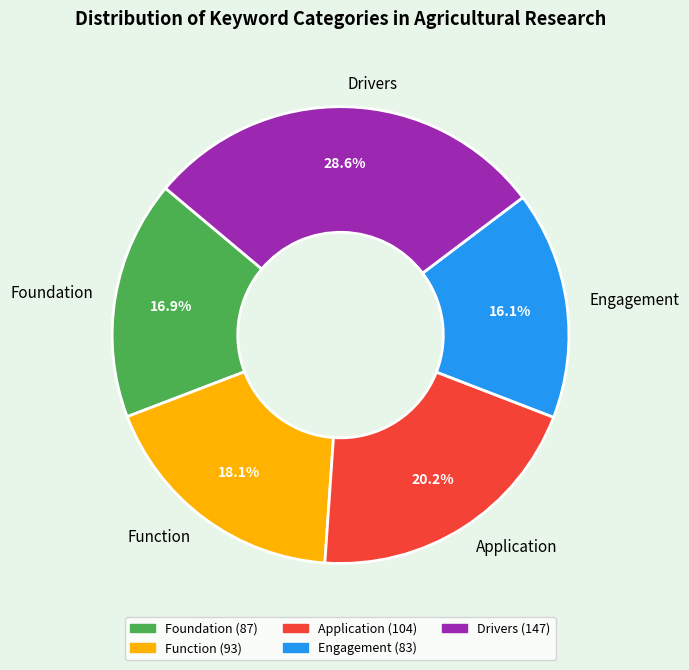

Rank the categories by value from highest to lowest.

Drivers, Application, Function, Foundation, Engagement